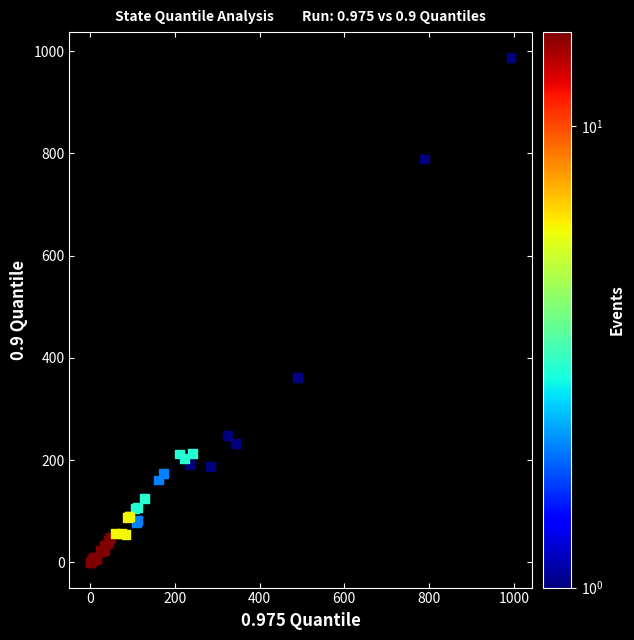

What Y value in the scatter plot is closest to 494?

362